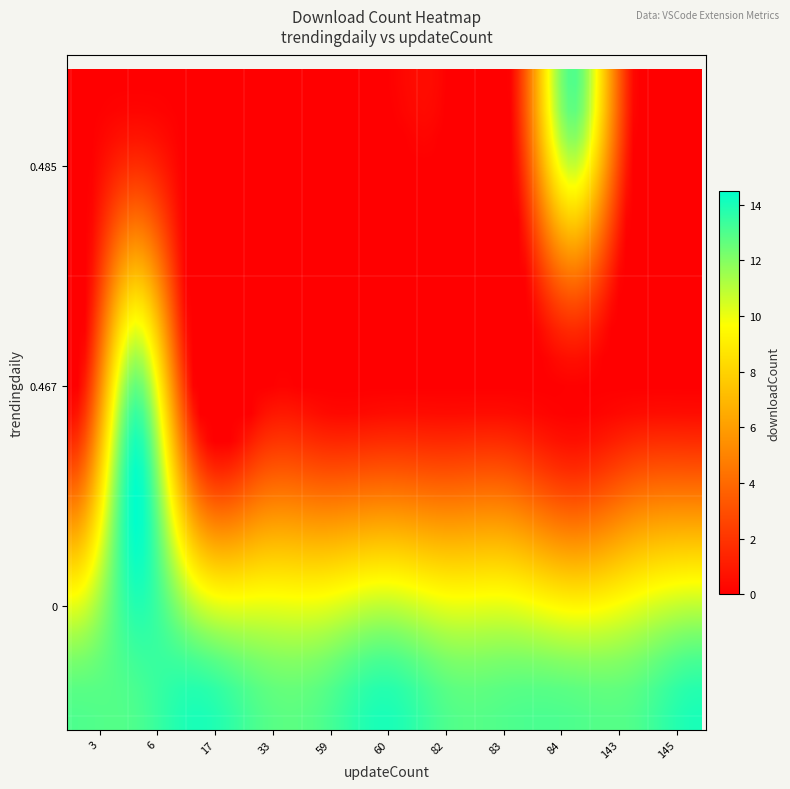

Count the number of data series in this chart.

3